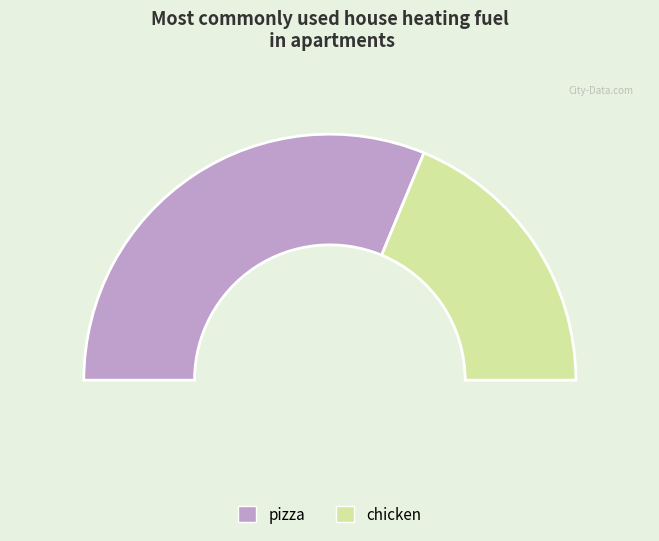

The pizza slice represents 77% of the pie. True or false?

False